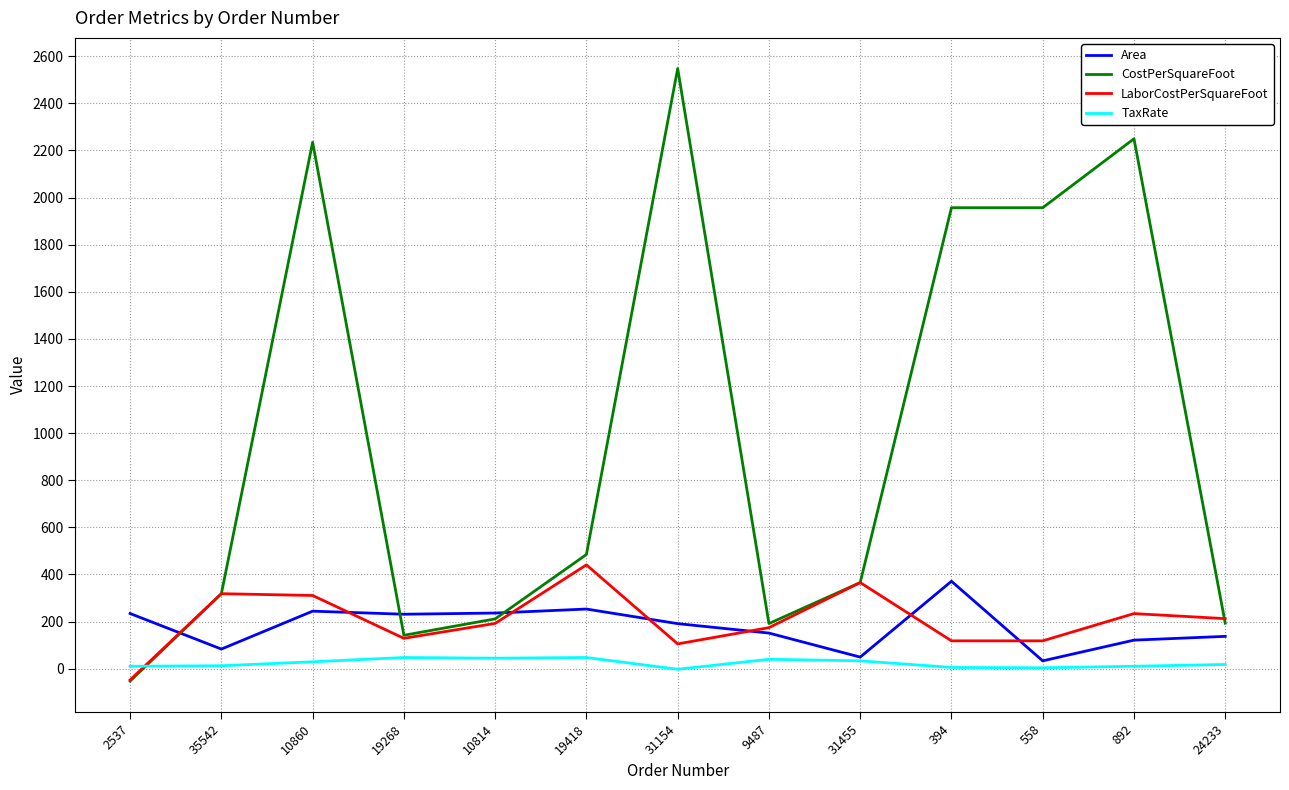

Does the chart display data point markers on the line(s)?

No